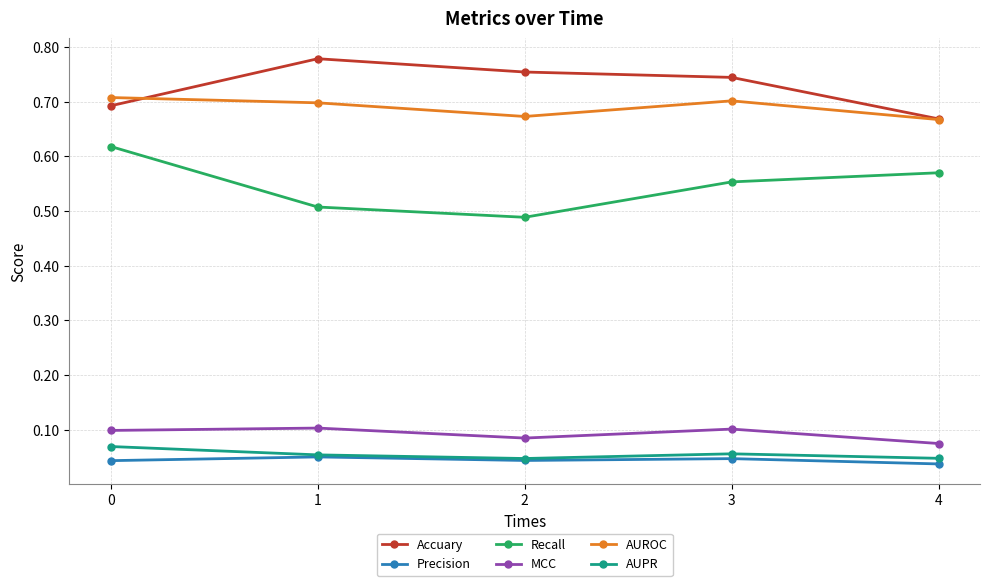

The value of Precision at 1 is 0.1. True or false?

True